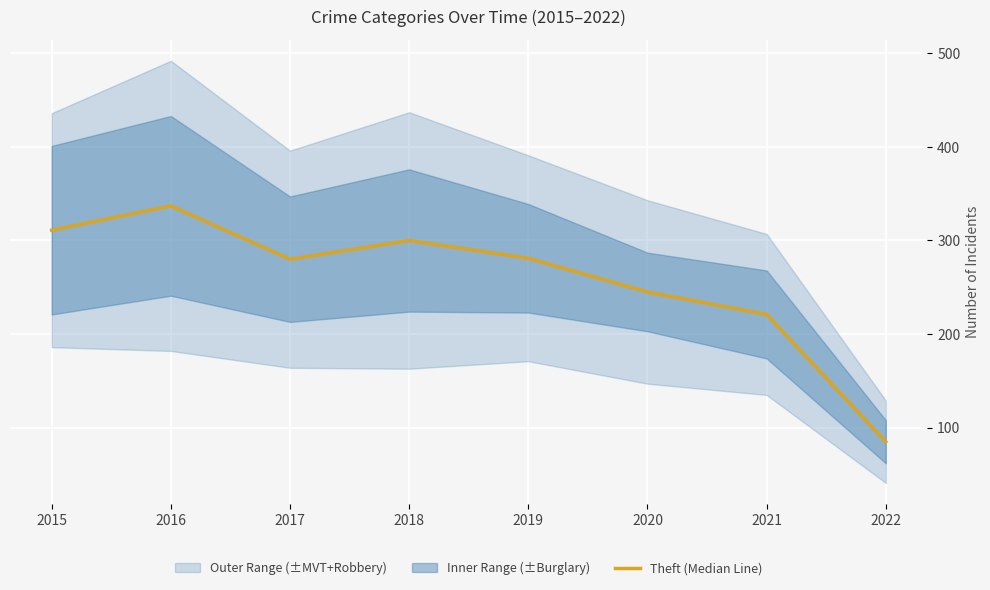

Read the value at 2022, to the nearest 50.

100